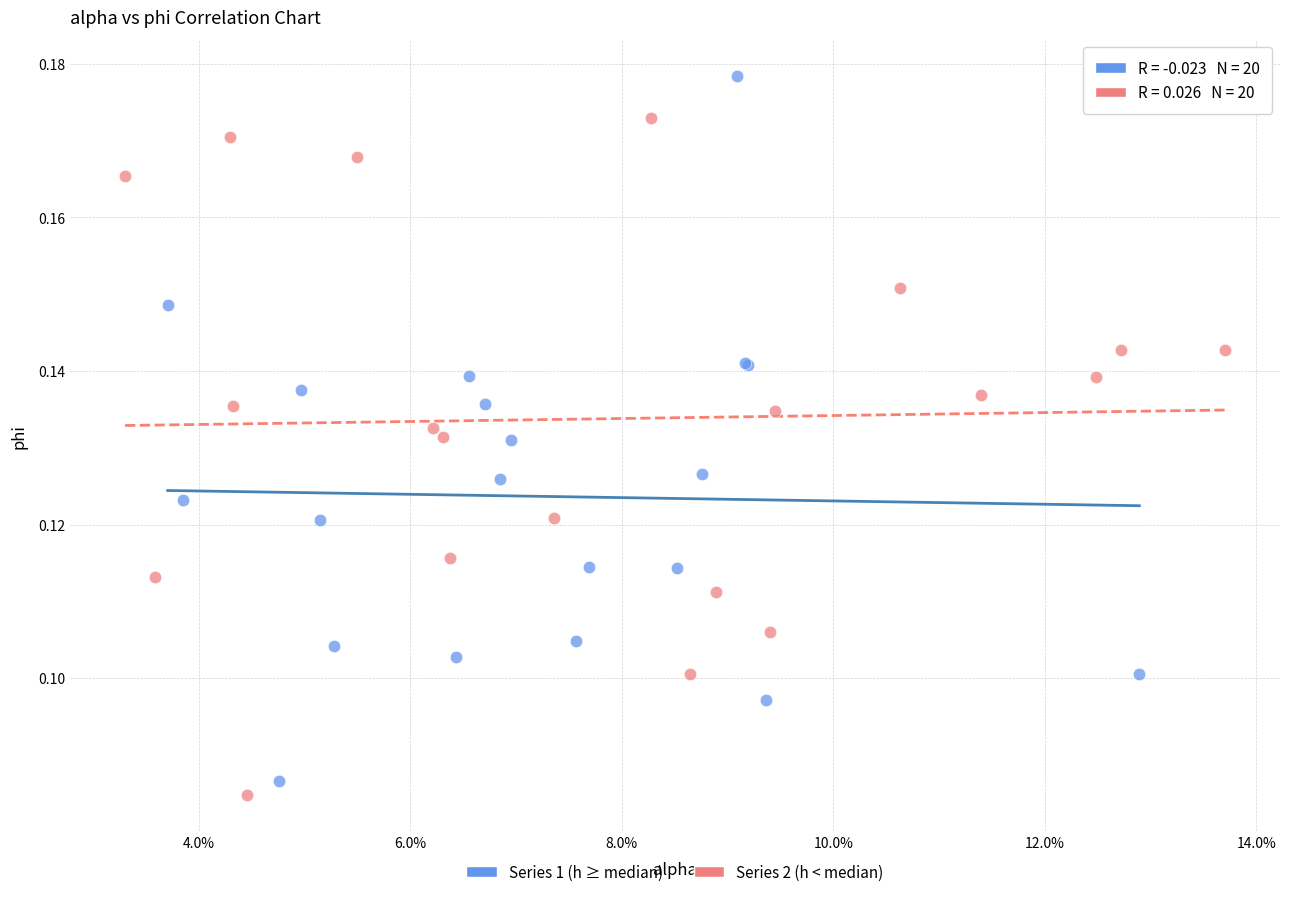

Which series has the largest Y range (max minus min)?

Series 1 (h ≥ median)